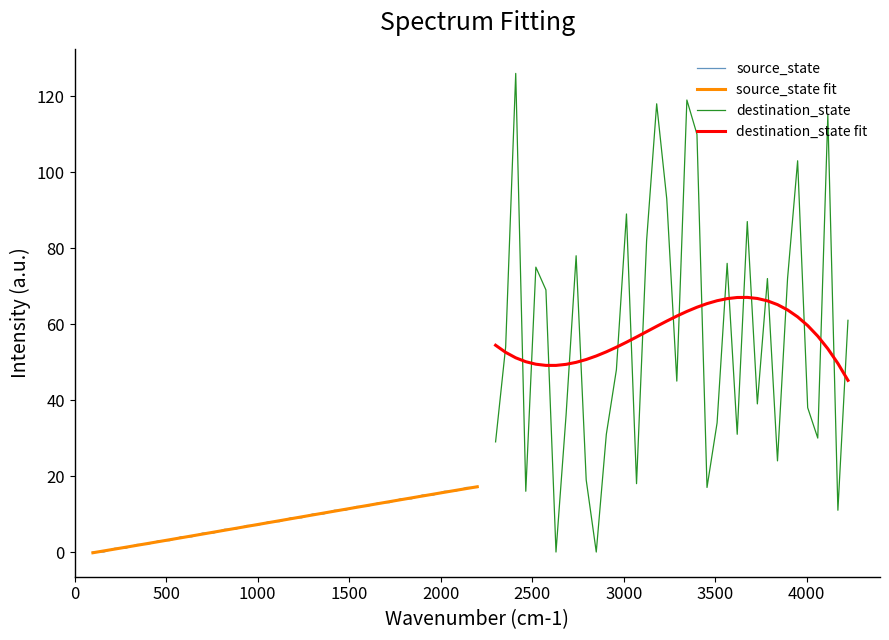

Which series has the largest range (max minus min)?

destination_state